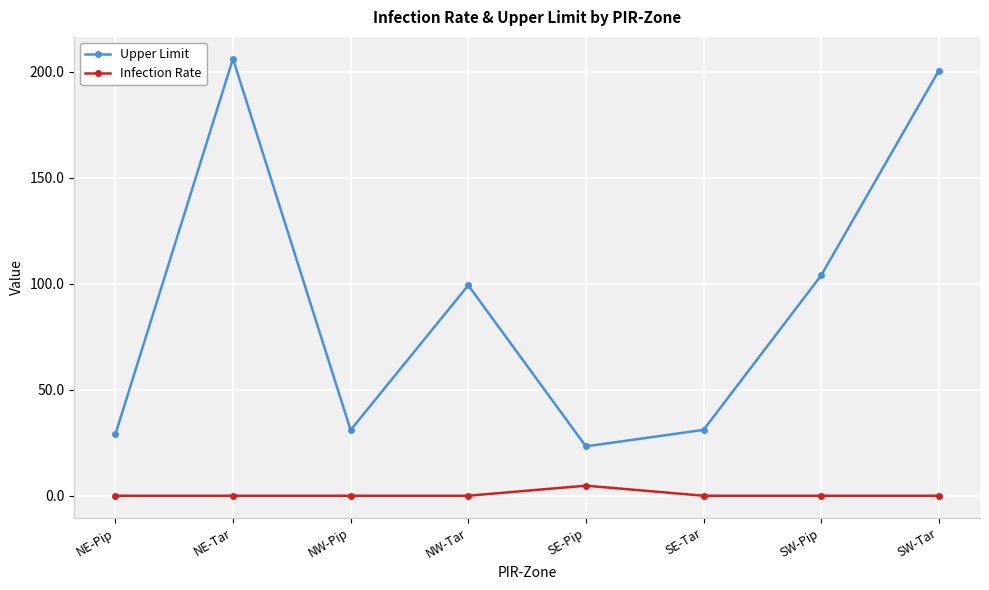

Rank the series at SW-Pip from highest to lowest value.

Upper Limit, Infection Rate